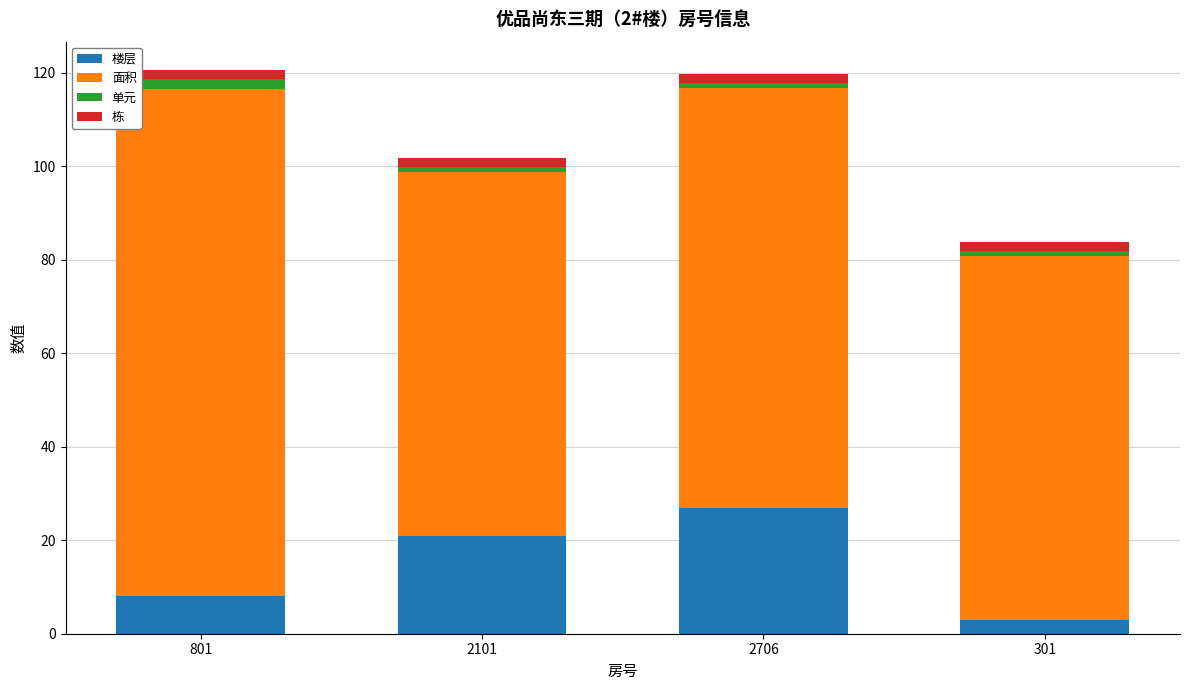

Is it true that 楼层 equals 10.6 at 2706?

False